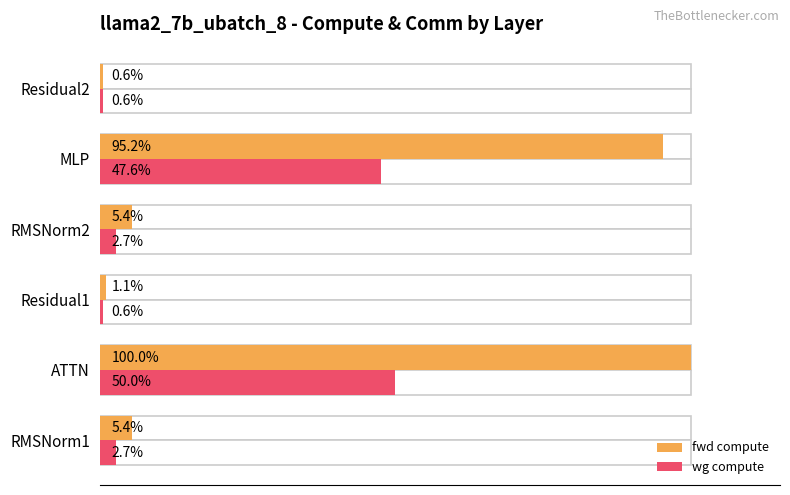

What are all the series names shown in the legend?

fwd compute, wg compute